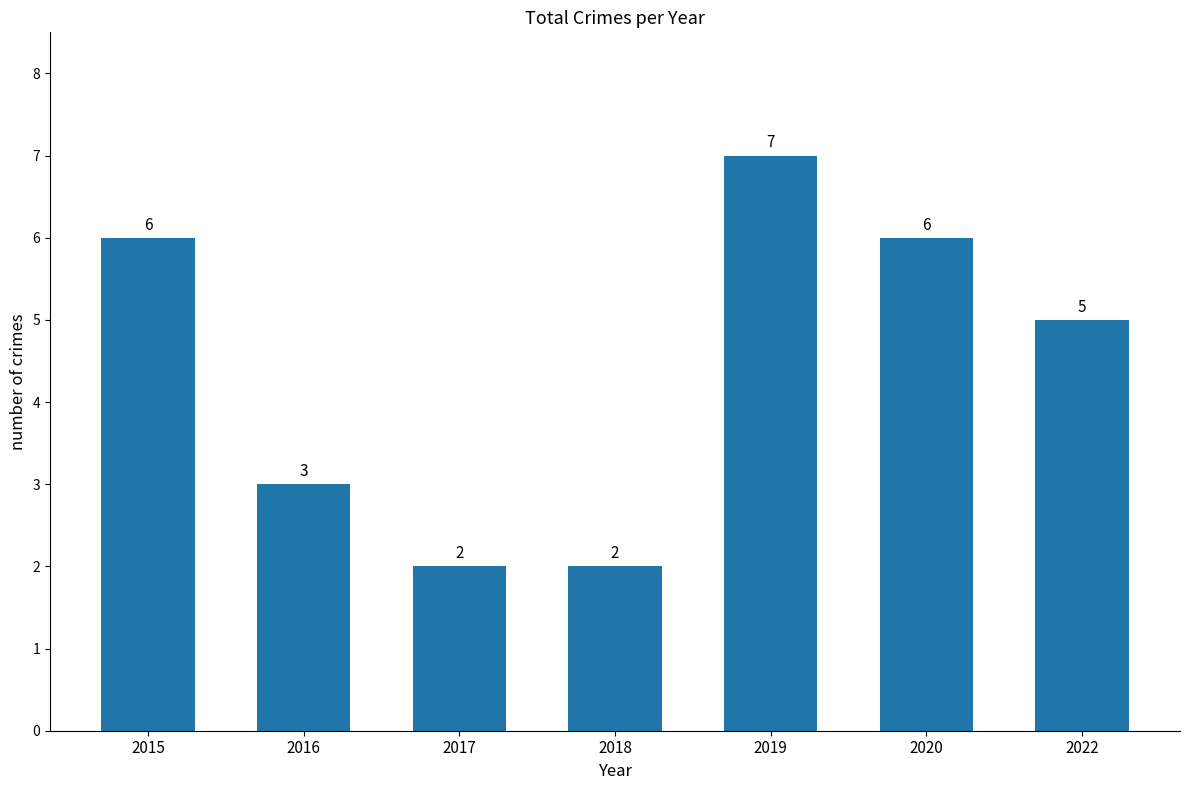

Reading left to right, what are all the values shown in this chart?

2015=6	2016=3	2017=2	2018=2	2019=7	2020=6	2022=5